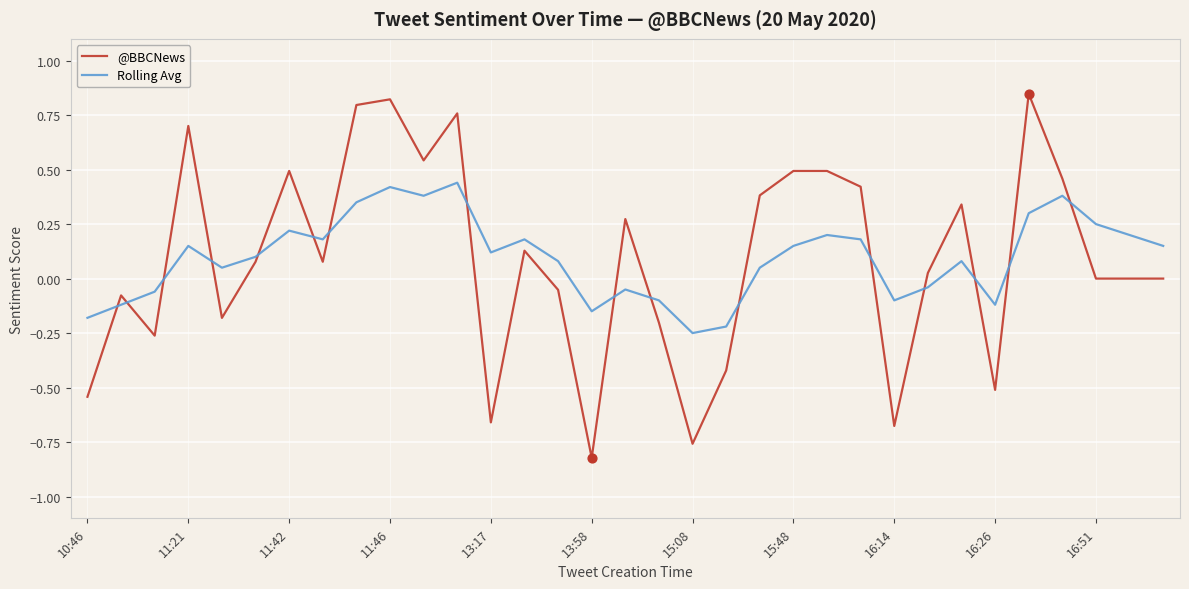

True or false: @BBCNews and Rolling Avg cross at least once.

True